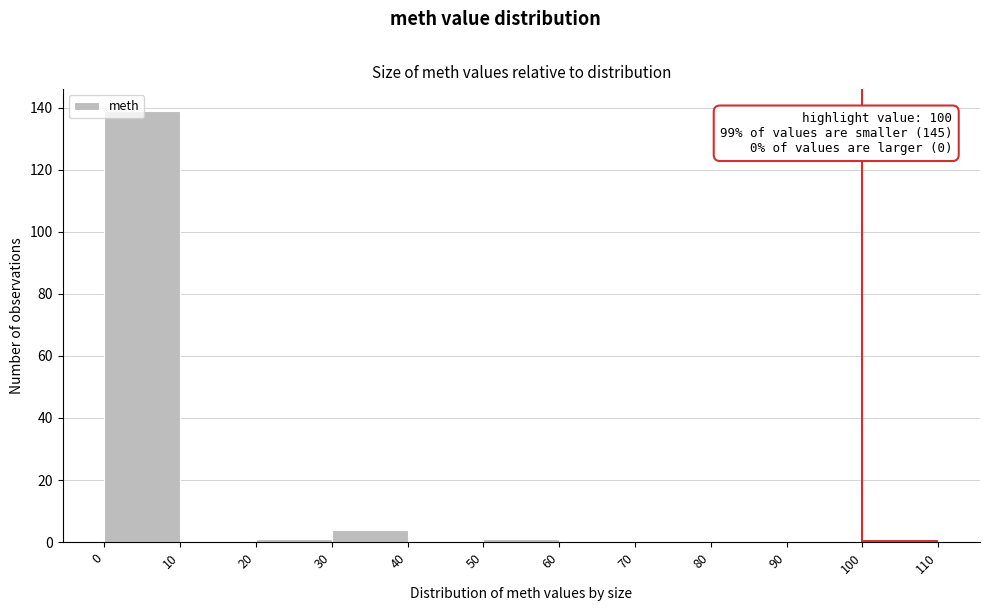

Over which range of the x-axis is the bar tallest?

0 to 10